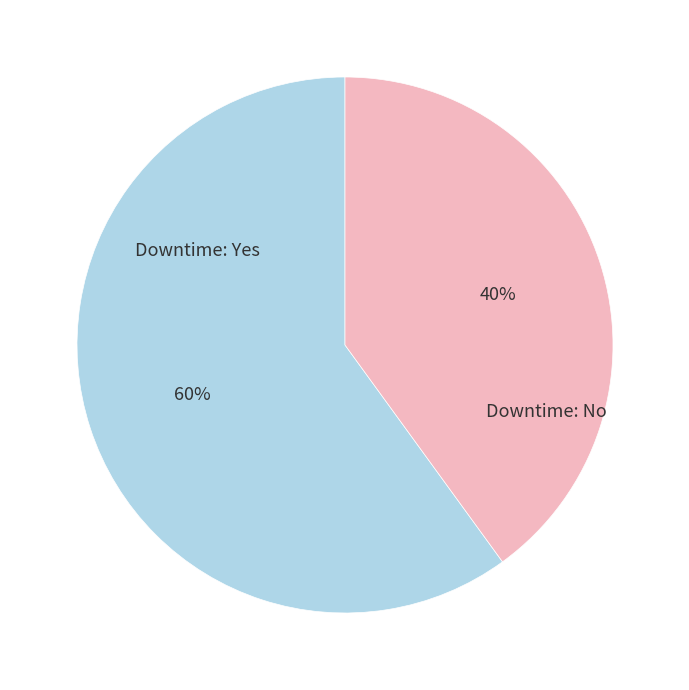

To the nearest percent, what is the difference between the largest and smallest slice percentages?

20%